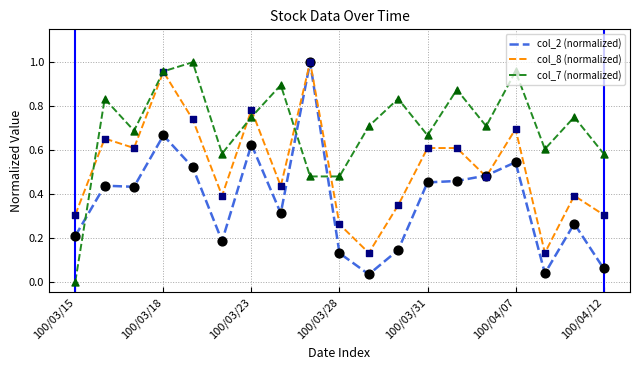

What are all the series names shown in the legend?

col_2 (normalized), col_8 (normalized), col_7 (normalized)